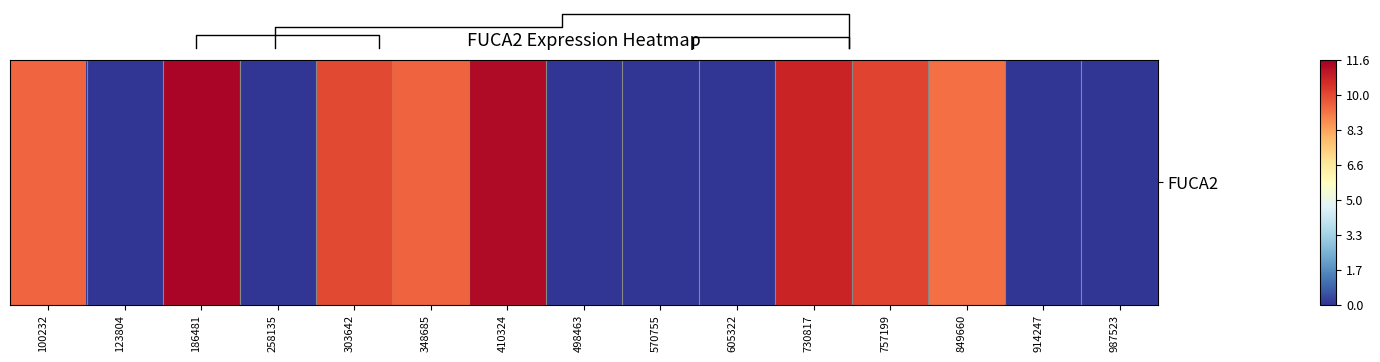

What is the ratio of the value at 303642 to the value at 100232?

1.1